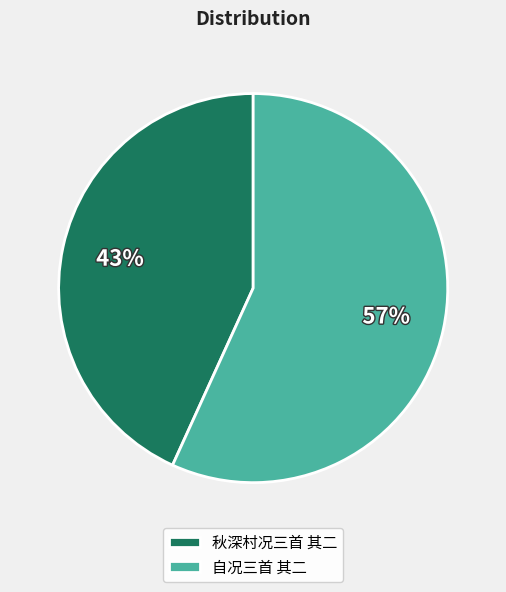

Do 自况三首 其二 and 秋深村况三首 其二 together represent more than half of the pie?

Yes